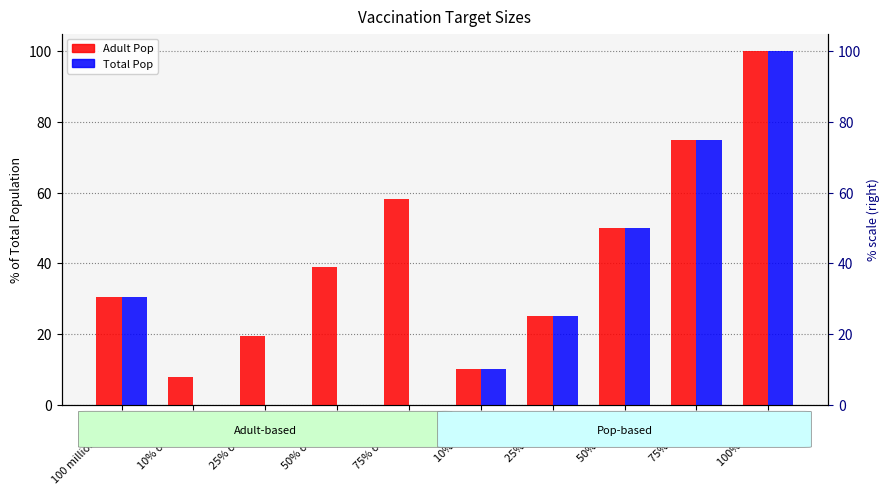

Rank the series by their maximum value, from highest to lowest.

Adult Pop, Total Pop